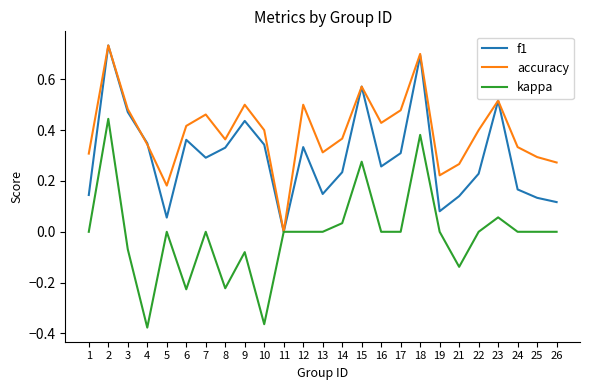

Which series has the largest range (max minus min)?

kappa